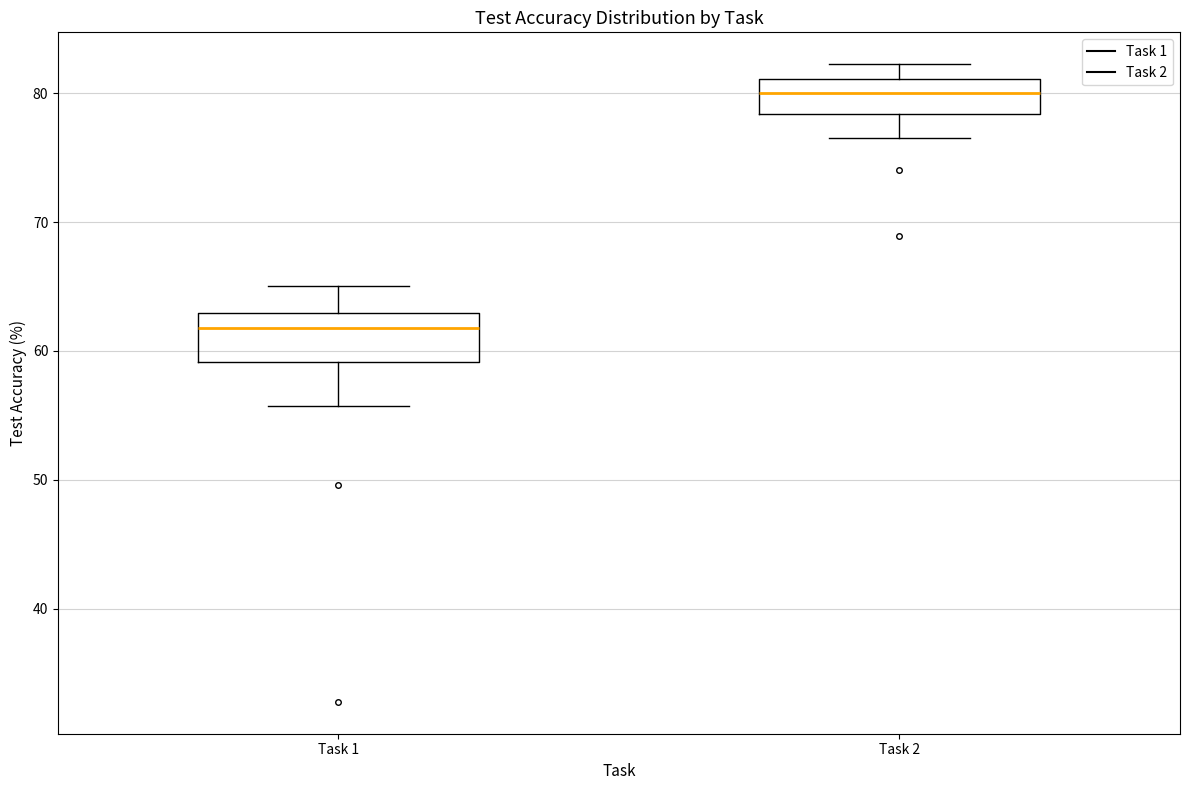

Reading left to right, read every box against the y-axis: the position of its median line, the range the box covers, and the ends of its whiskers. The values are not printed on the chart, so give them approximately, as read against the axis.

Task 1: median 62, box 59 to 63, whiskers 56 to 65
Task 2: median 80, box 78 to 81, whiskers 77 to 82